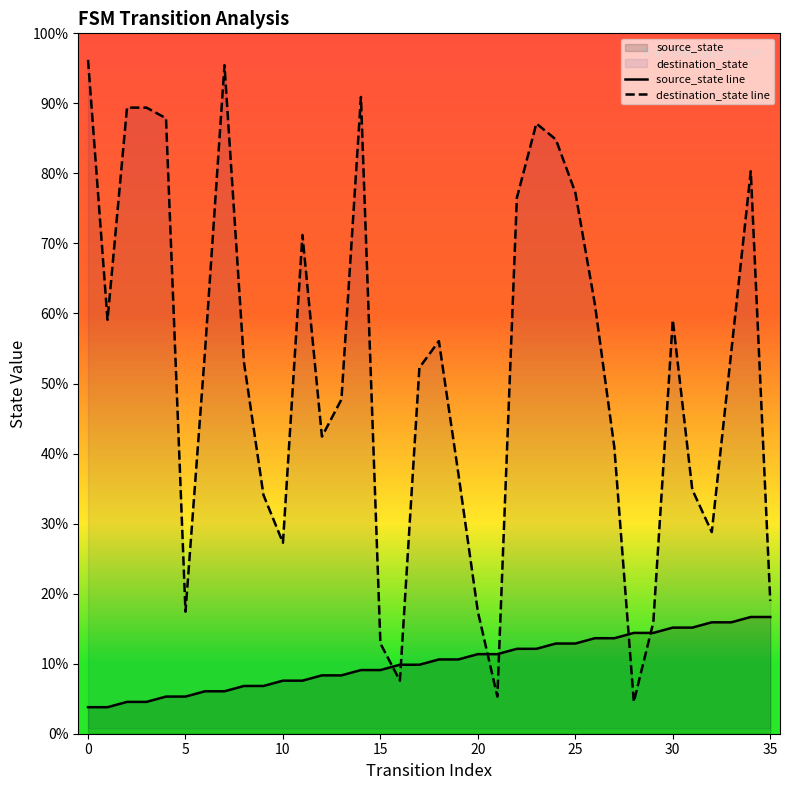

At how many categories does at least one series exceed 17?

31